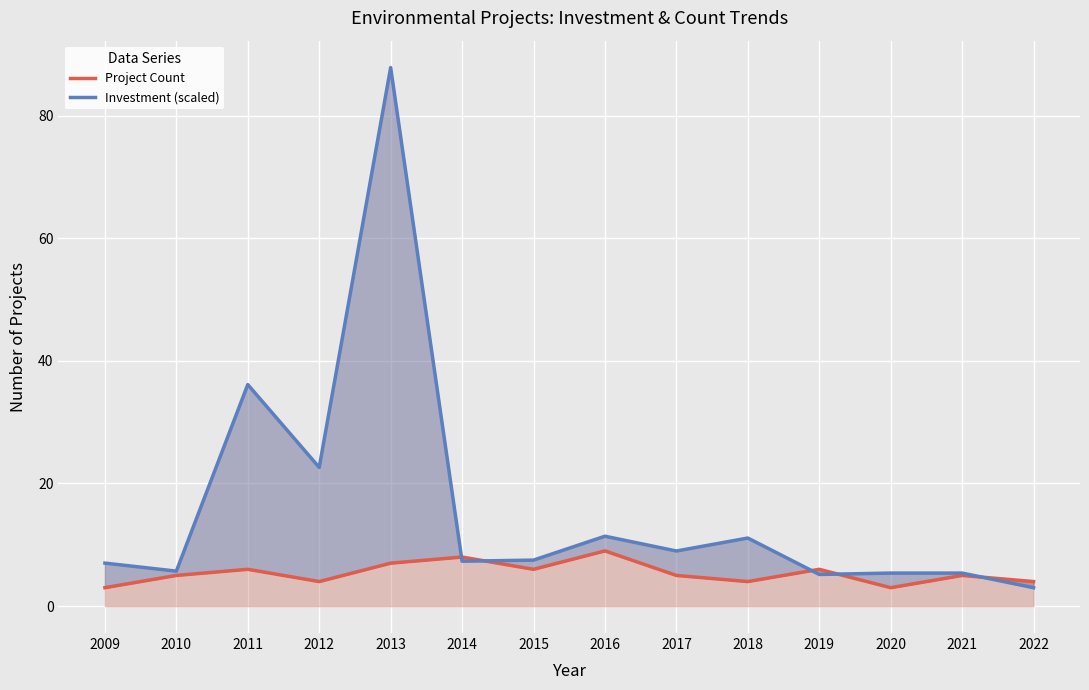

Reading left to right, transcribe all the data shown in this chart.

Project Count: 3.0	5.0	6.0	4.0	7.0	8.0	6.0	9.0	5.0	4.0	6.0	3.0	5.0	4.0
Investment (scaled): 7.0	5.7	36.1	22.6	87.8	7.3	7.5	11.4	9.0	11.1	5.2	5.4	5.4	3.0